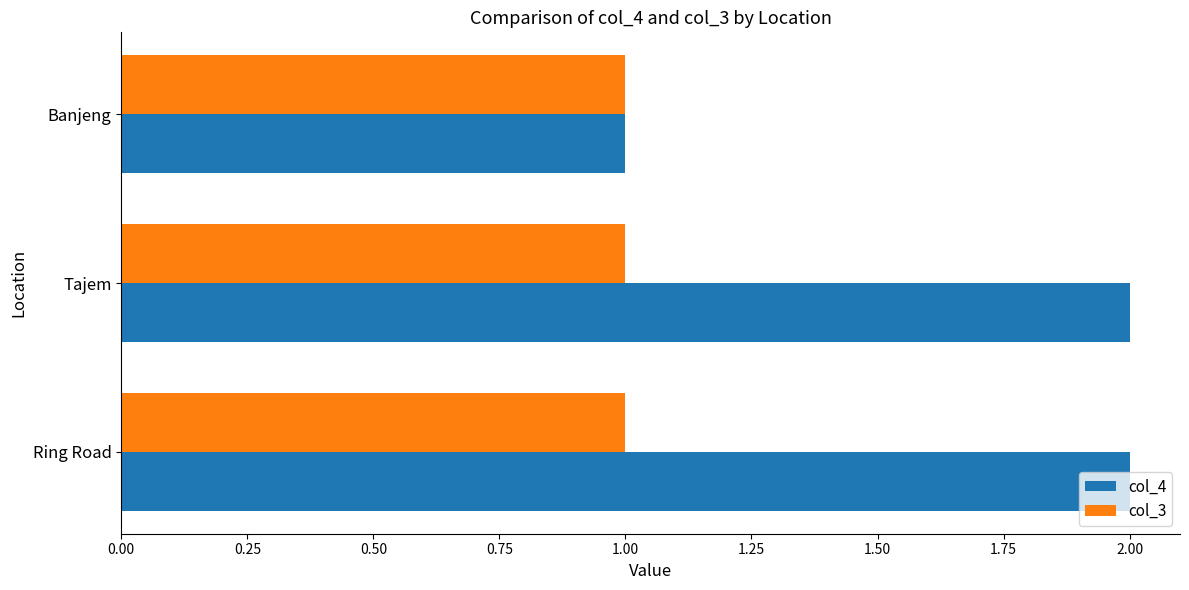

Rank the series by their maximum value, from highest to lowest.

col_4, col_3